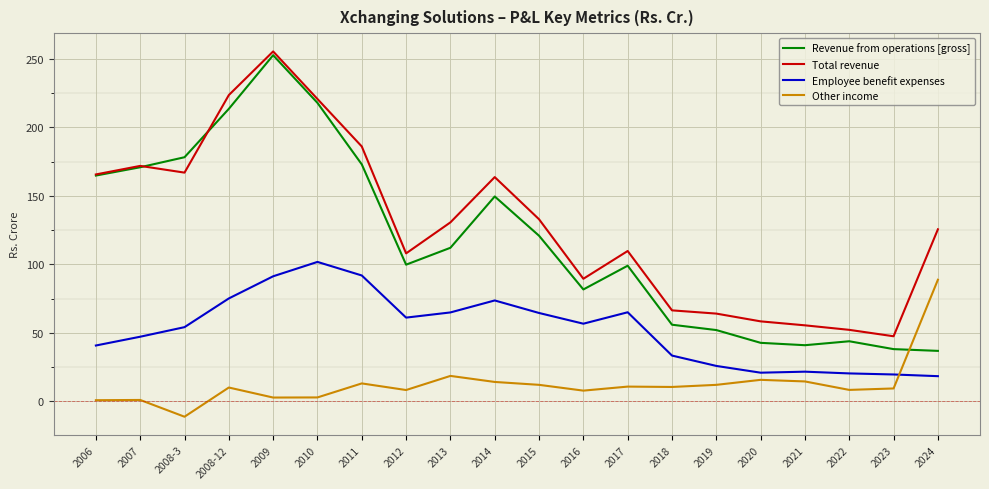

True or false: Revenue from operations [gross] and Employee benefit expenses intersect in this chart.

False